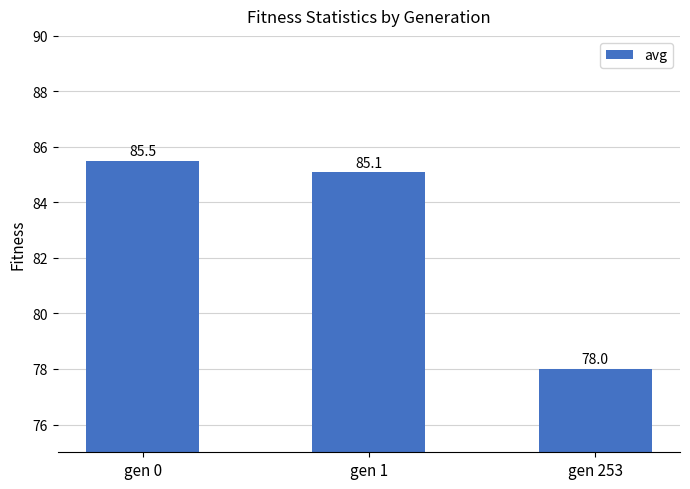

What is the ratio of the value at gen 1 to the value at gen 253?

1.1